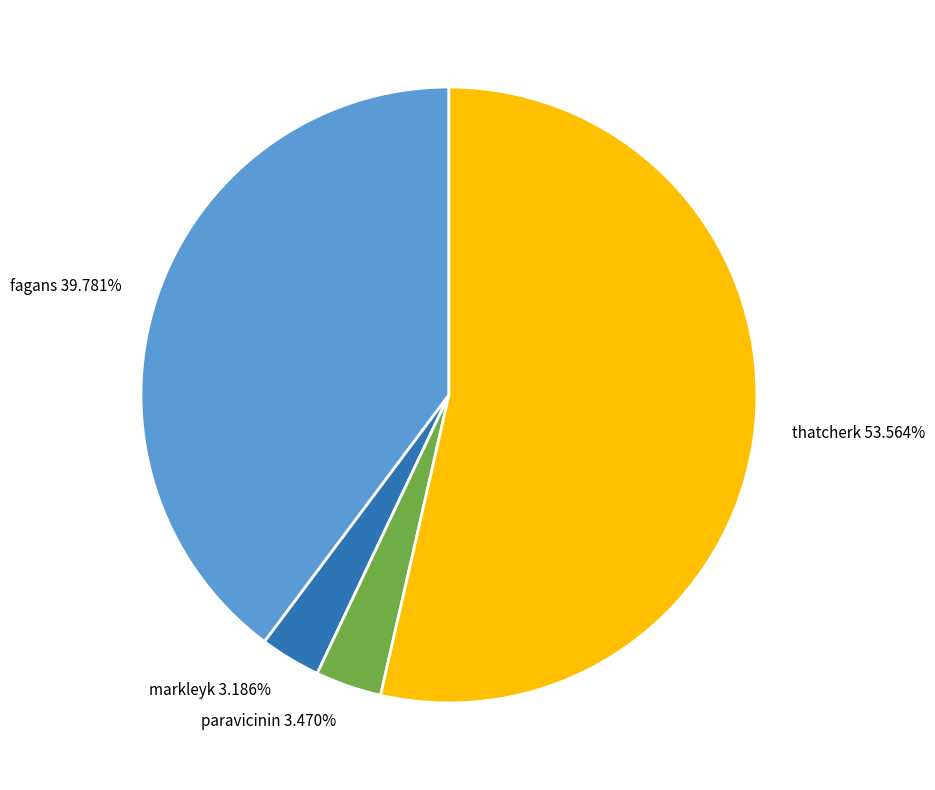

True or false: fagans accounts for 40% of the total.

True